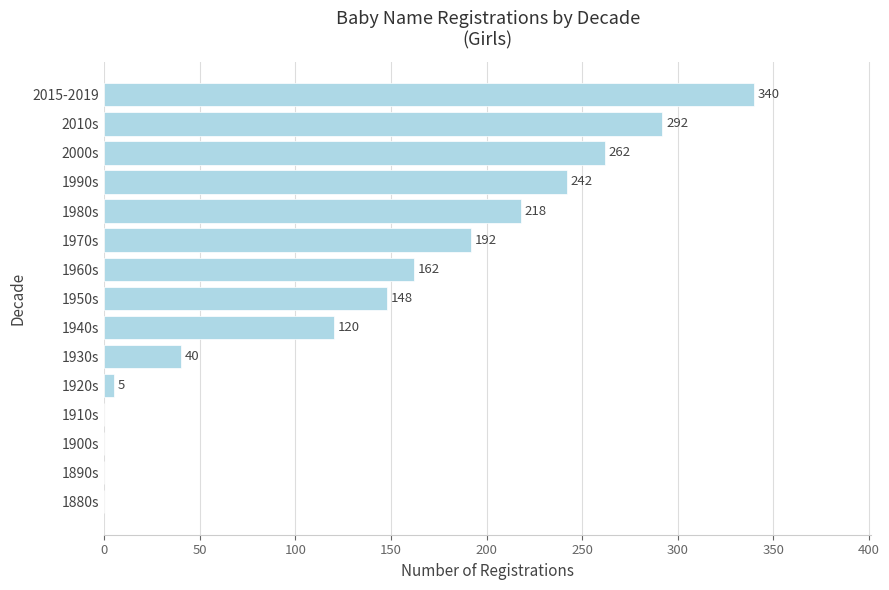

True or false: the data shows 0 at 1900s.

True